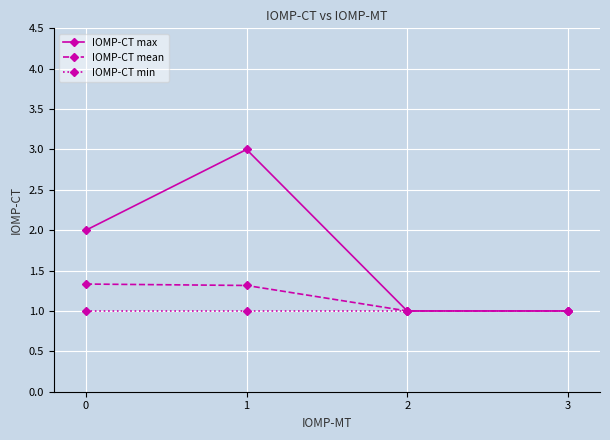

What is the difference between the maximum and minimum values in the IOMP-CT mean series?

0.3